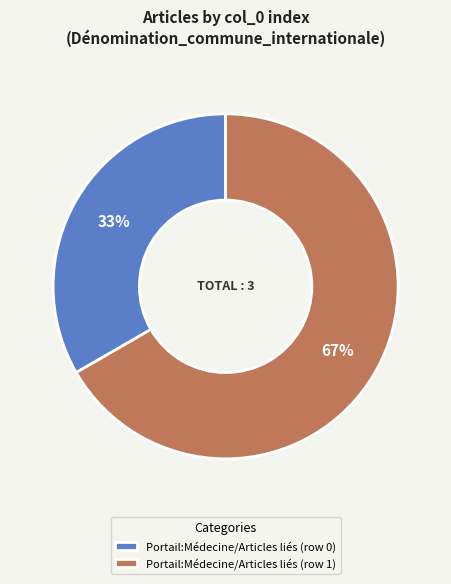

How many slices are in this pie chart?

2